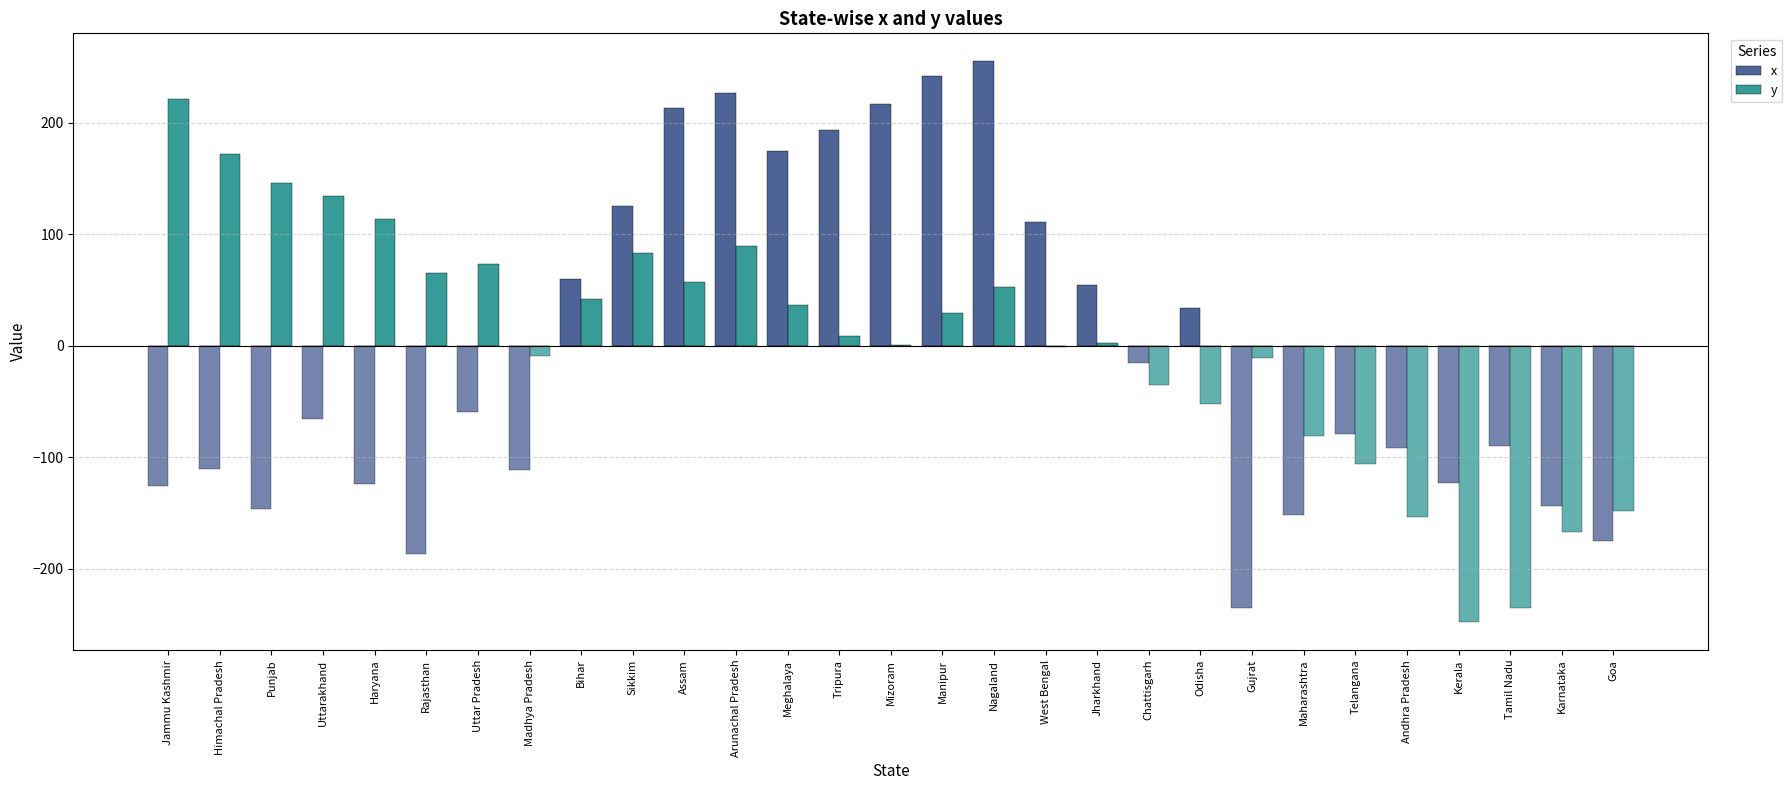

How many data points in y are less than 9?

14